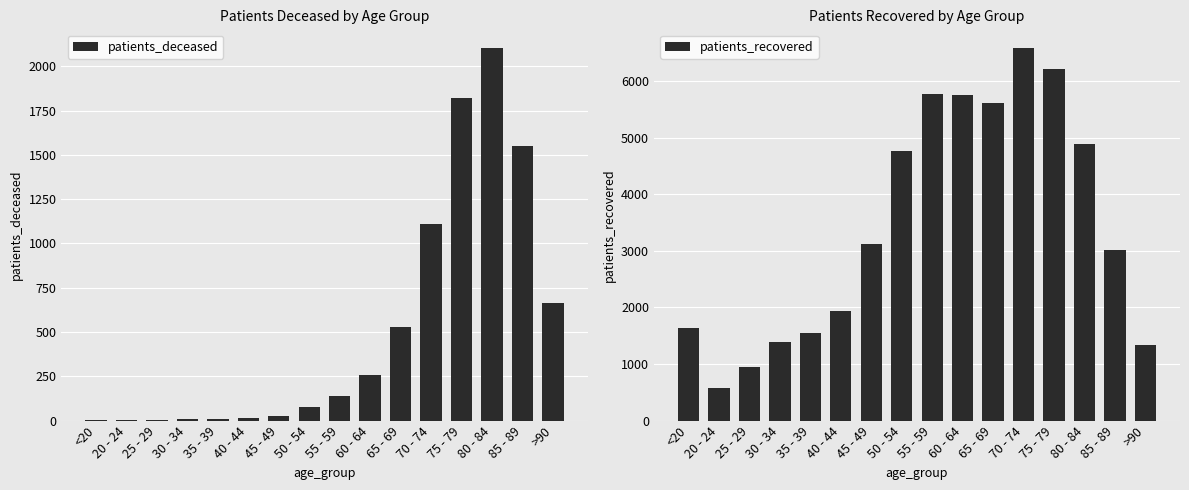

What are all the series names shown in the legend?

patients_deceased, patients_recovered